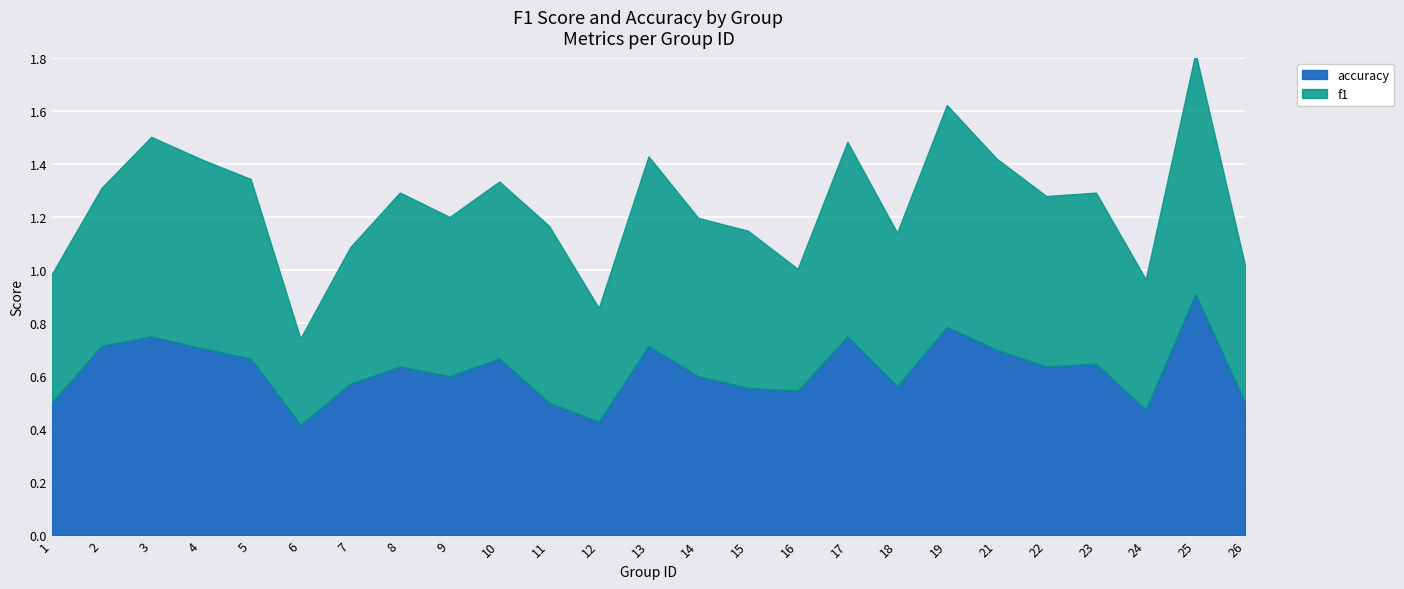

What is the sum of all f1 values?

15.5